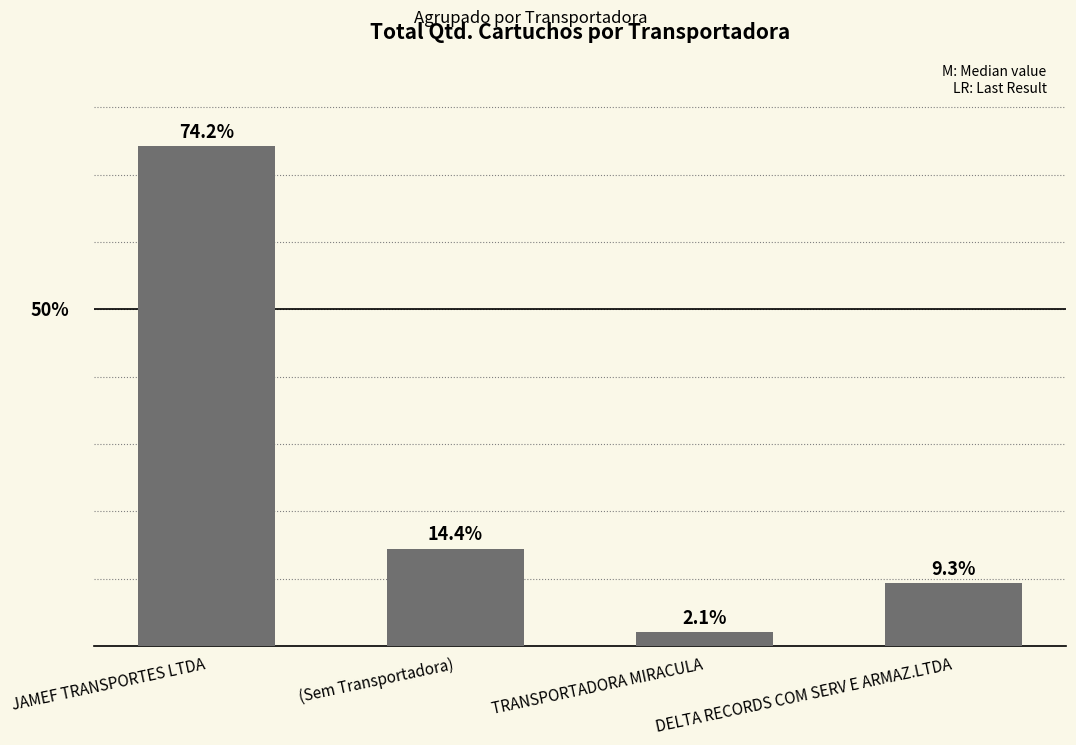

What is the label of the 1st bar from the left?

JAMEF TRANSPORTES LTDA